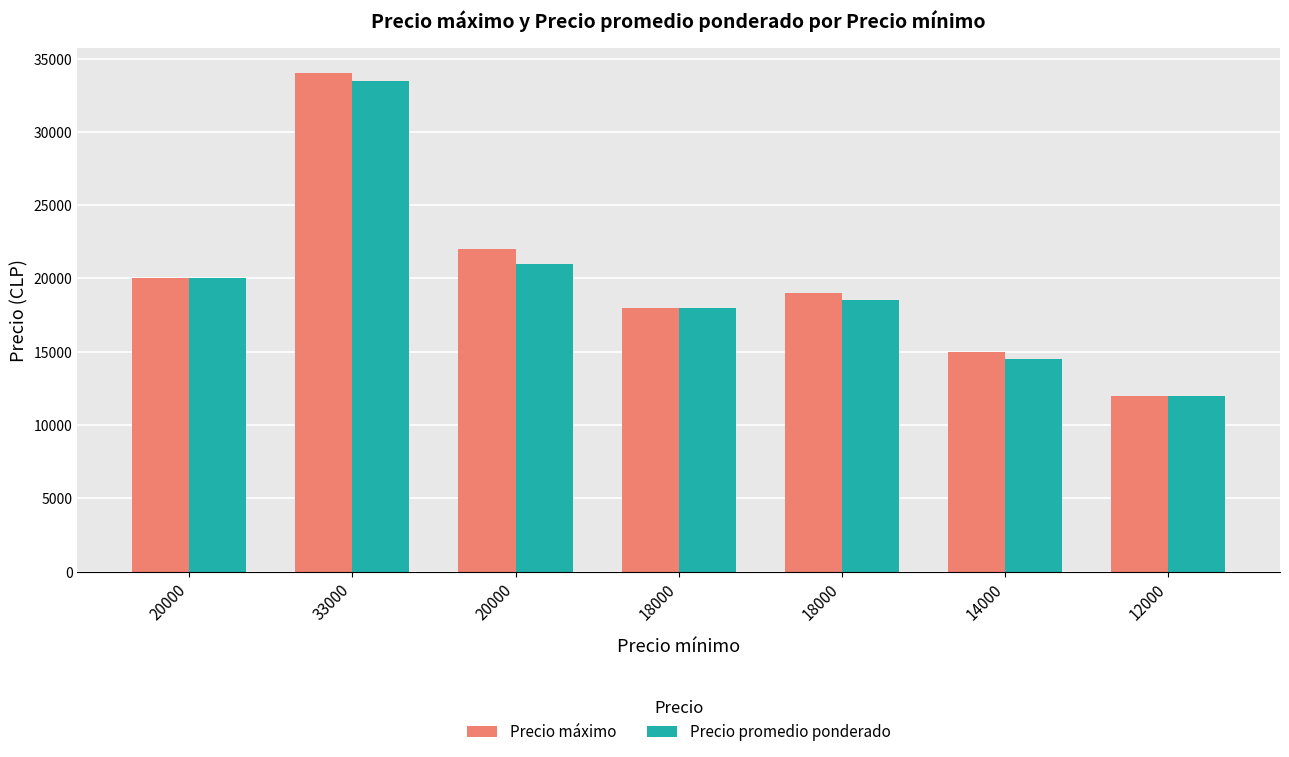

Are the bars horizontal?

No